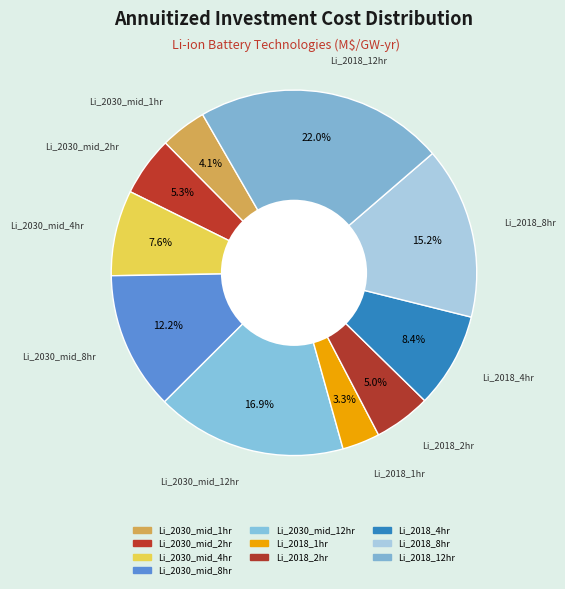

Do Li_2018_1hr and Li_2030_mid_2hr together represent more than half of the pie?

No